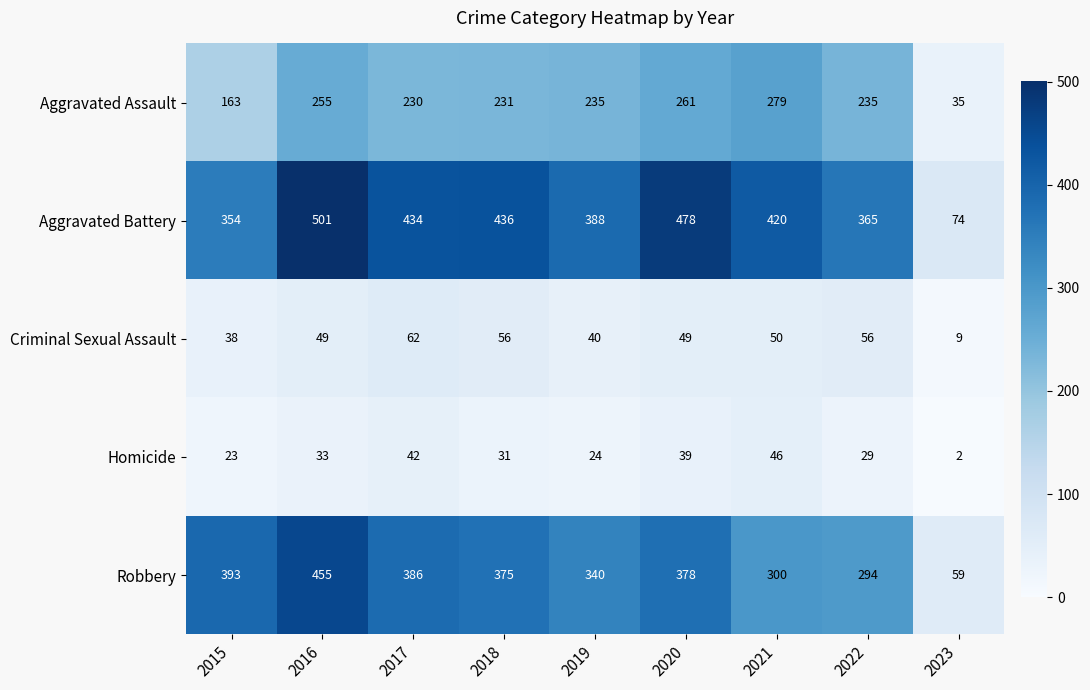

How many distinct data groups are displayed?

5